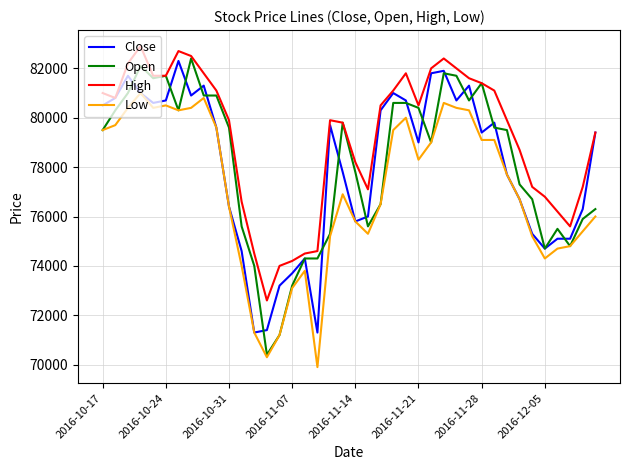

Which series has the largest total across all categories?

High